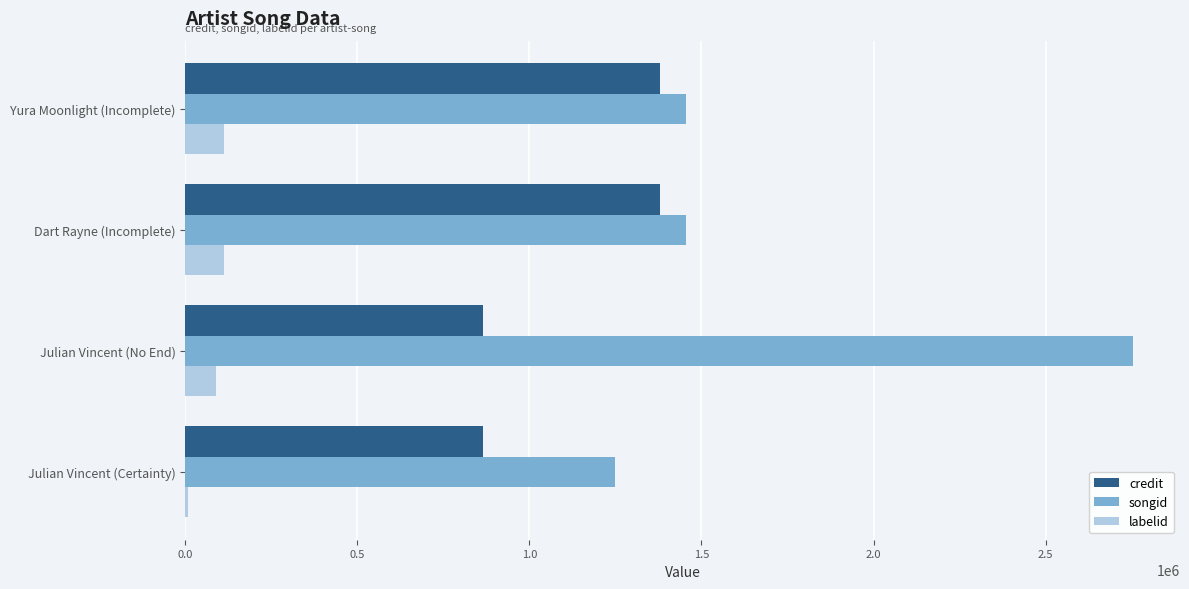

What is the maximum value shown in the chart?

2752754